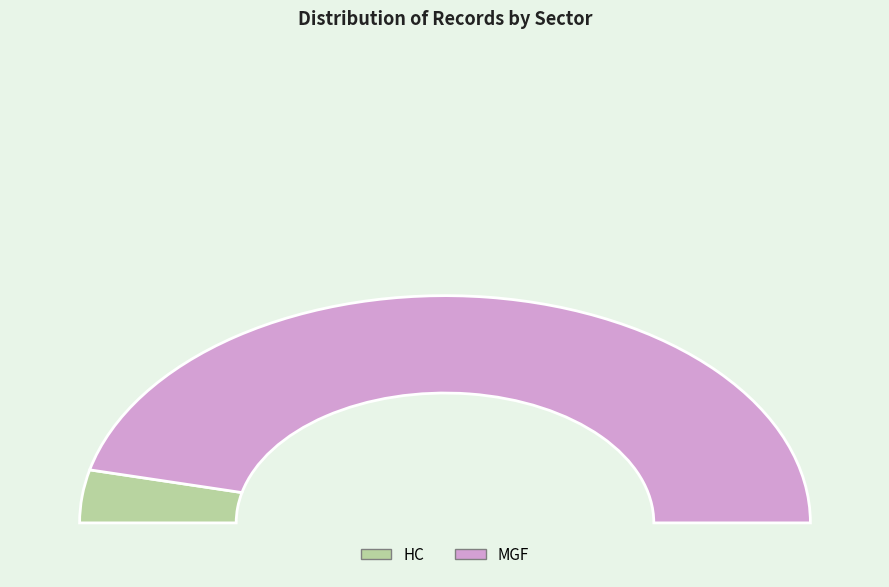

Which category accounts for the majority?

Other